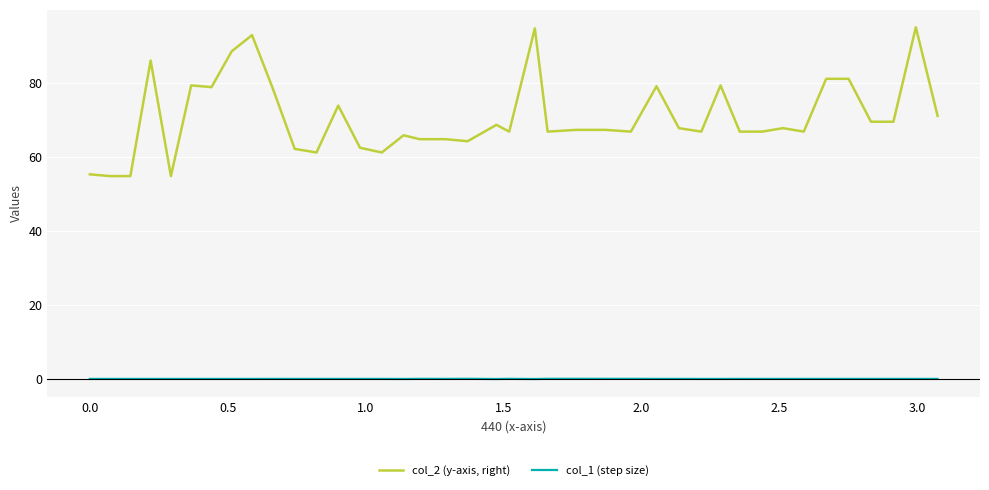

Which series has the largest total across all categories?

col_2 (y-axis, right)